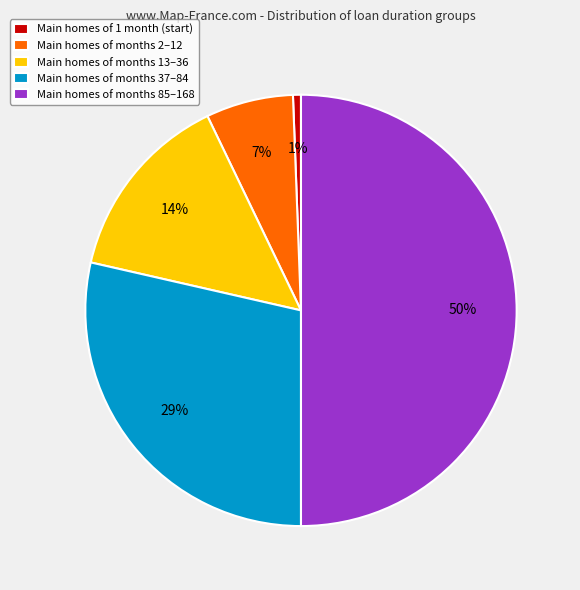

To the nearest percent, what is the difference between the largest and smallest slice percentages?

49%